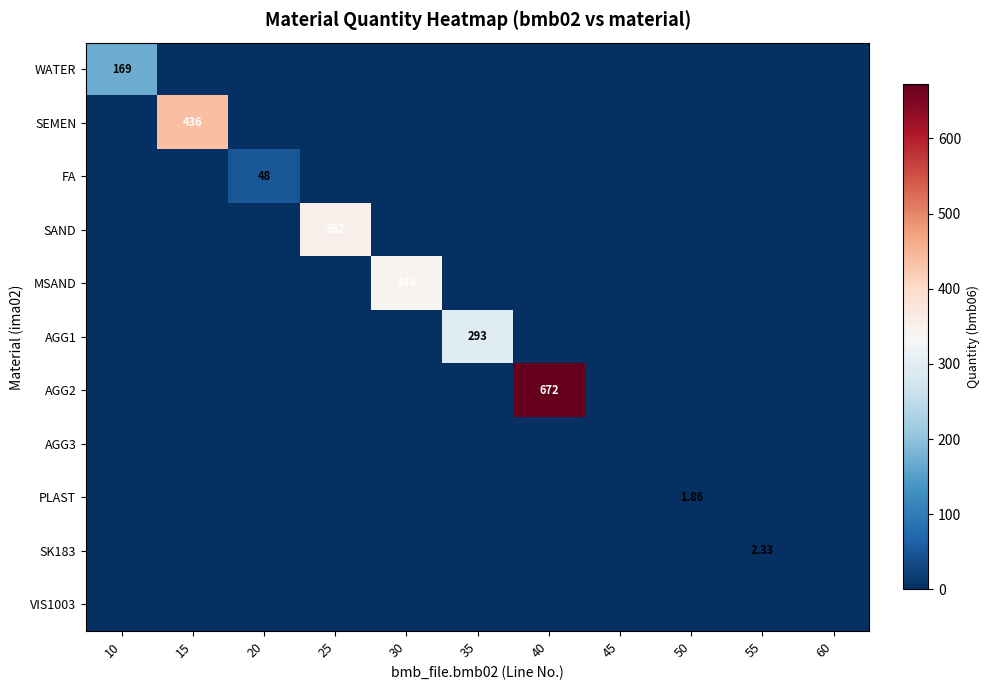

Between 45 and 10, which is larger?

10